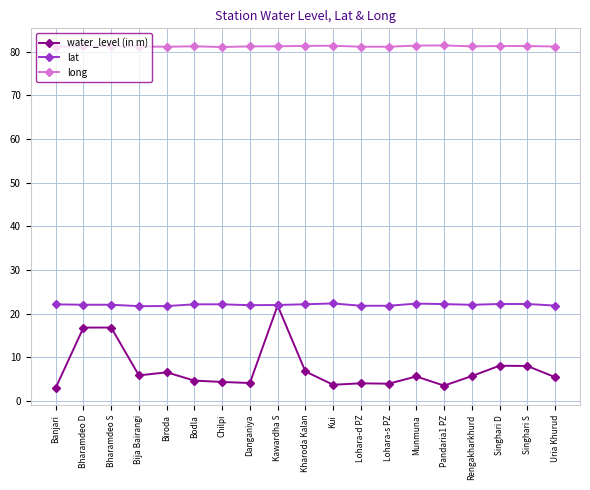

Read the lat value at Banjari.

22.2